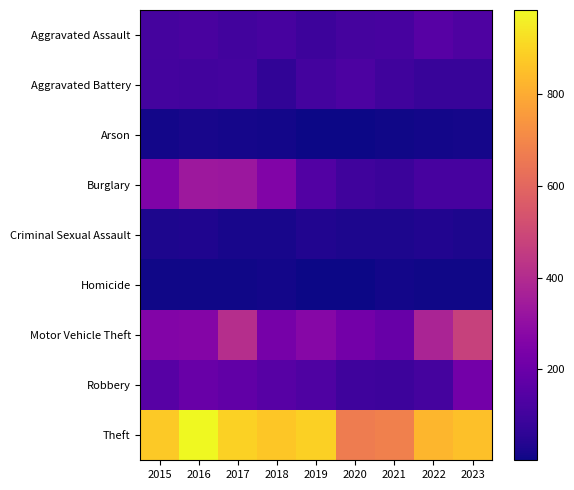

What is the difference between the highest and lowest values at 2019?

886